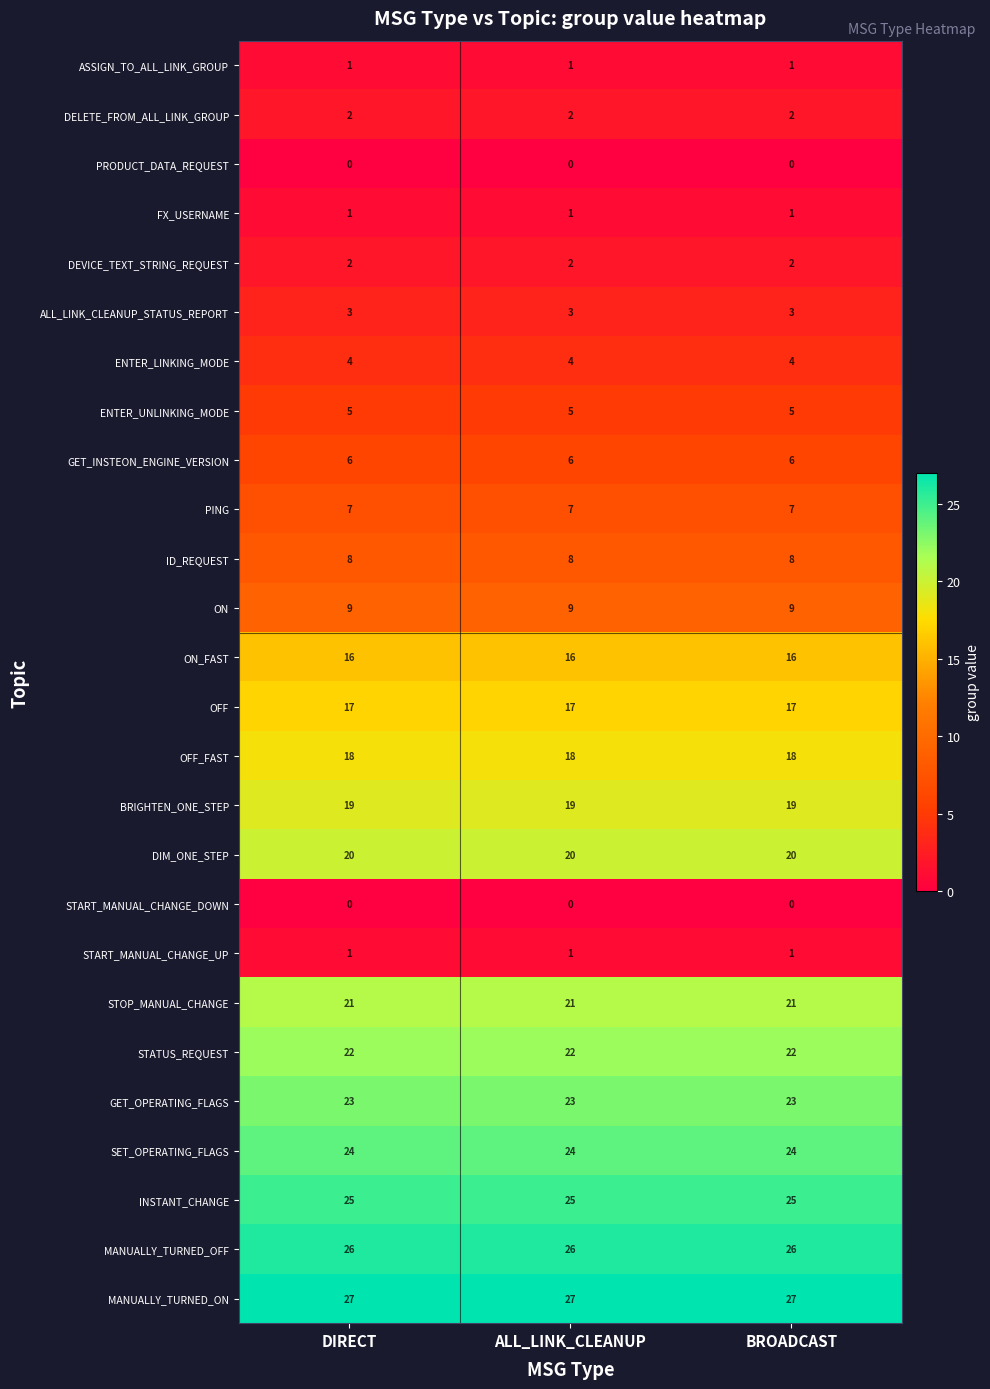

Which series has the largest total across all categories?

MANUALLY_TURNED_ON